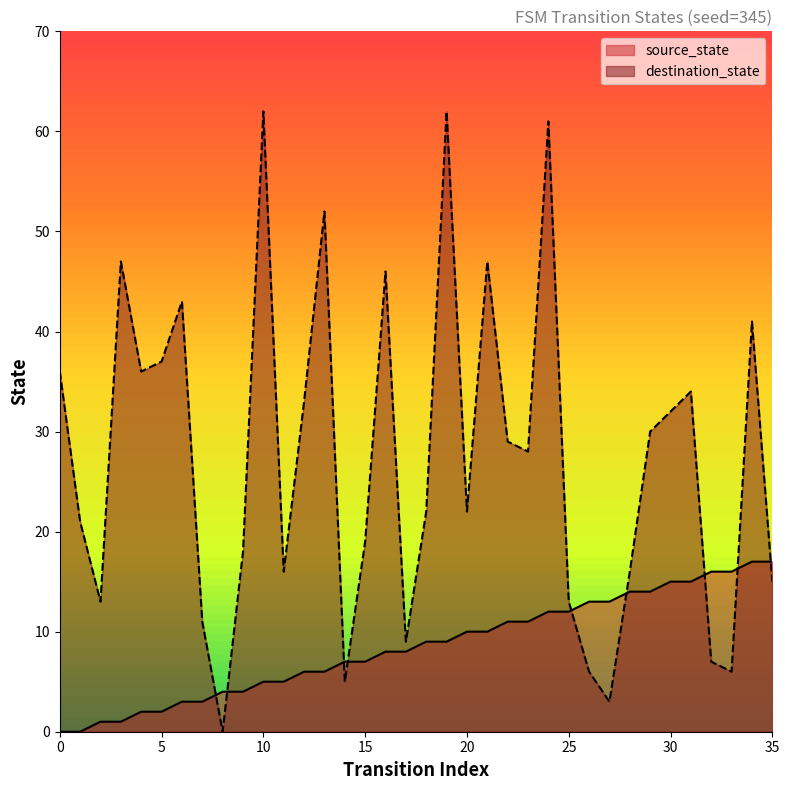

In destination_state, how many points are lower than both neighbors (excluding endpoints)?

10